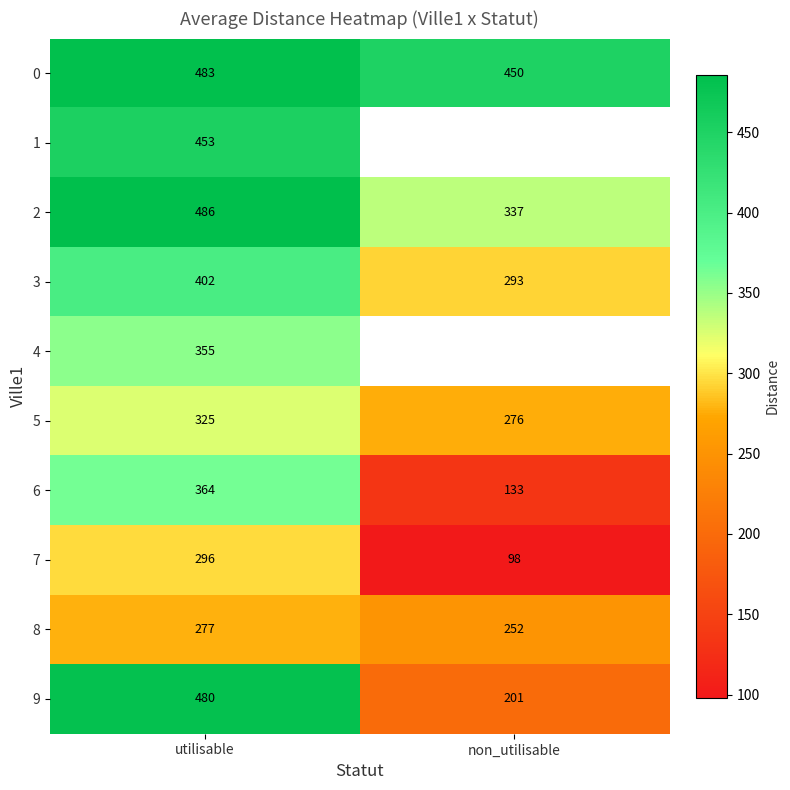

At how many categories does at least one series exceed 418?

2